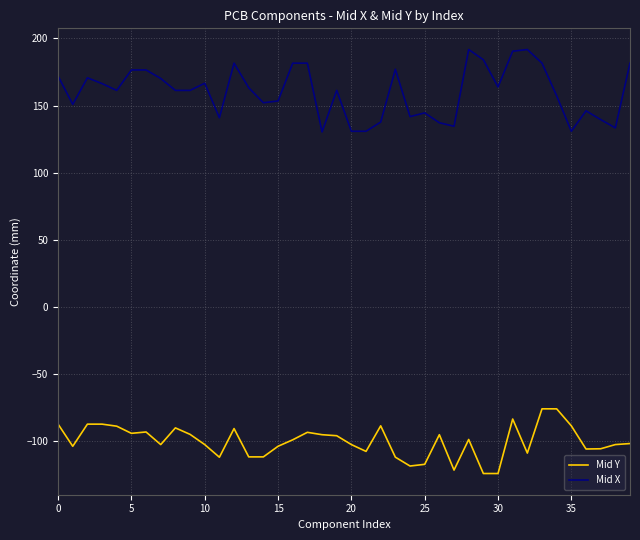

What is the greatest value displayed?

191.8